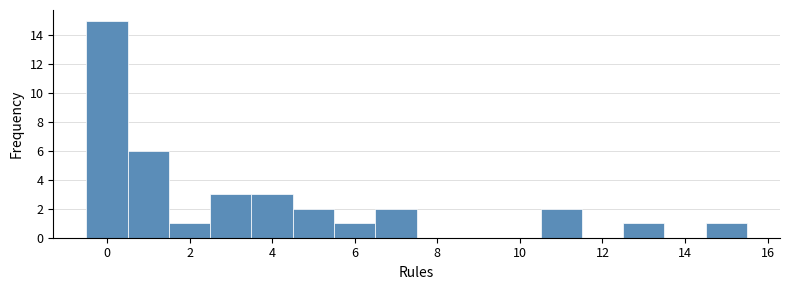

What is the height of the bar covering -0.5 to 0.5 on the x-axis? Neither the bar edges nor the heights are printed on the chart, so give them approximately, as read against the axes.

15